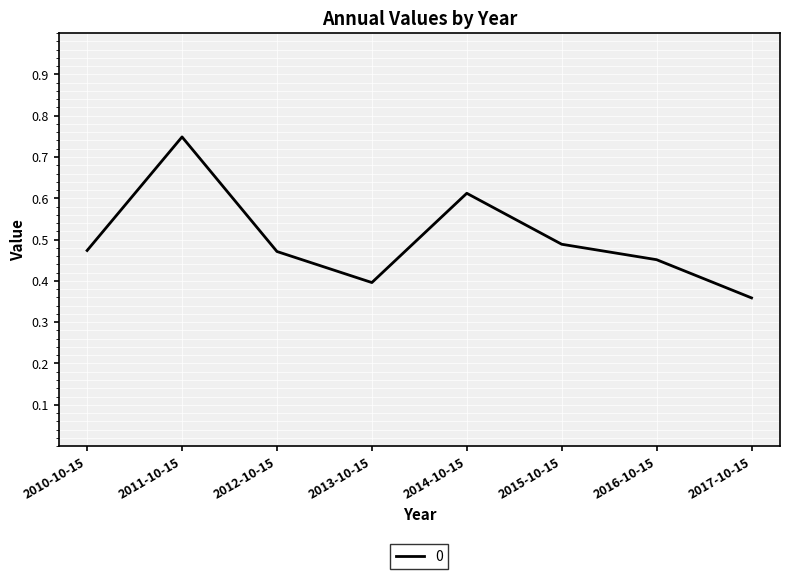

Where is the first local maximum?

2011-10-15